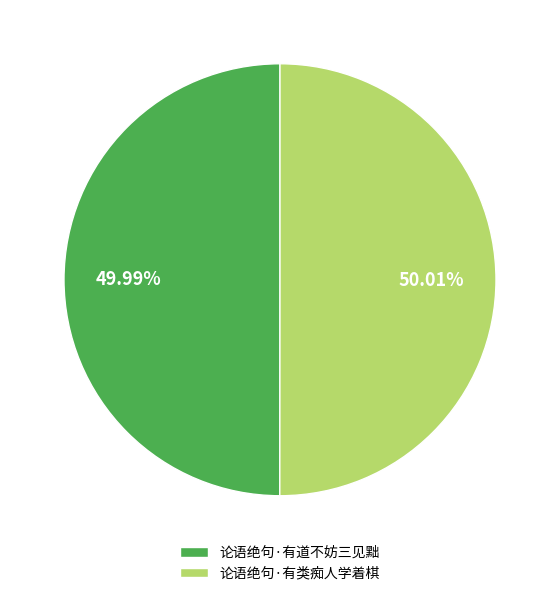

Count the number of slices in the pie.

2